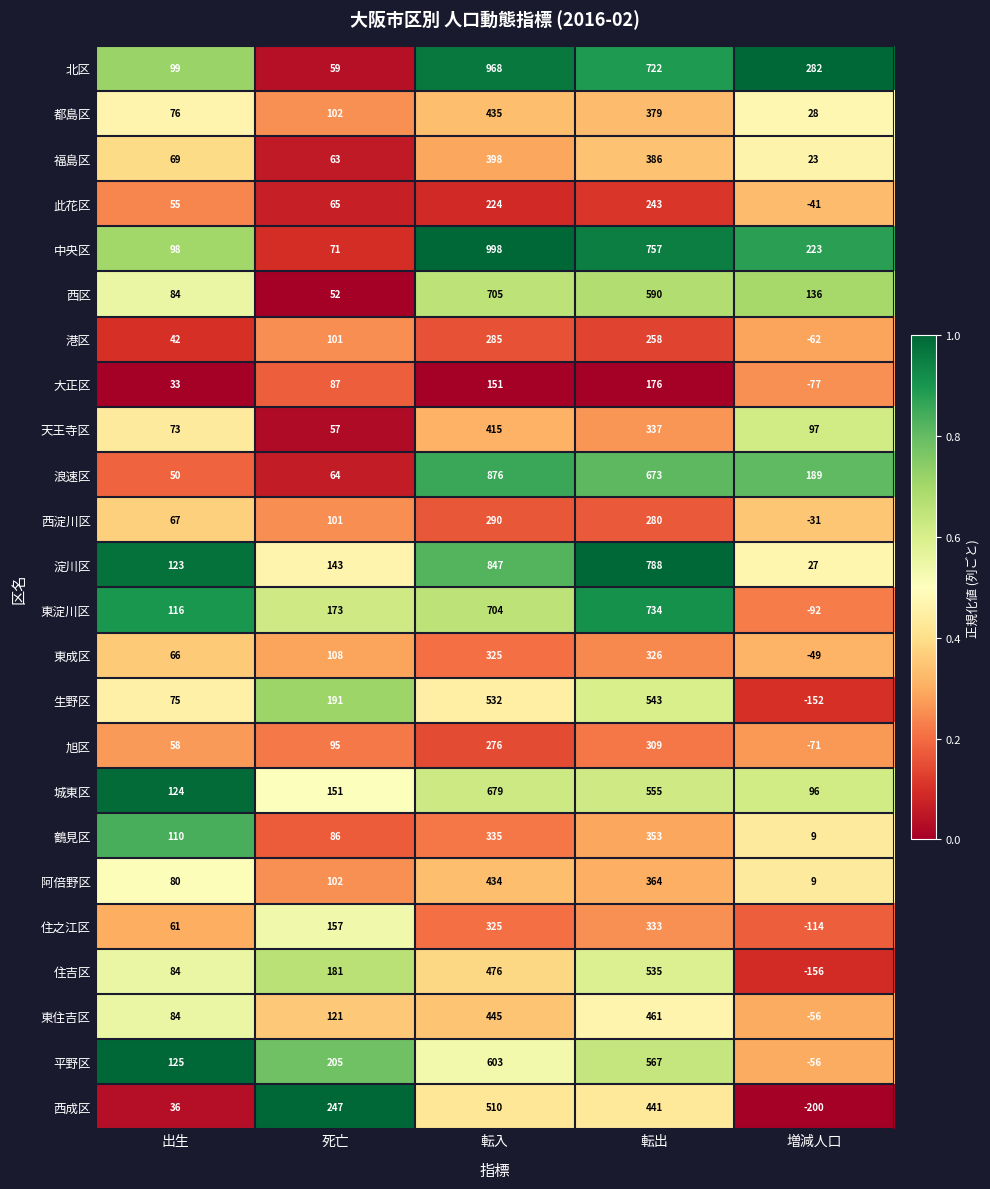

What is the difference between the 此花区 values at 転入 and 出生?

169